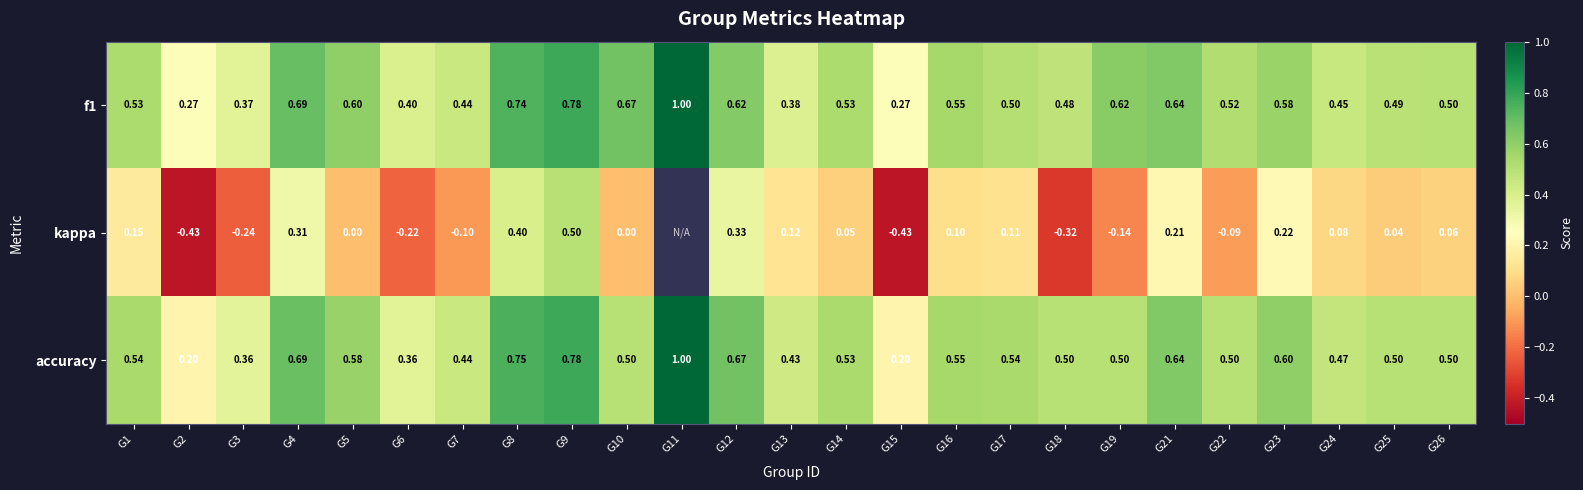

Is the value of accuracy at G18 greater than the value of f1 at G23?

No